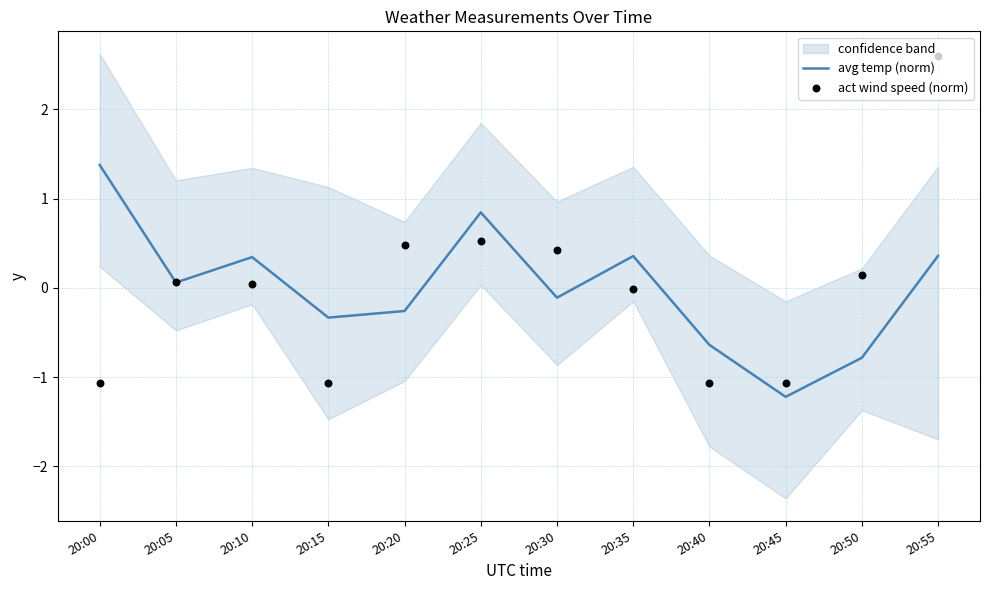

At which category is the sum across all series the highest?

20:55